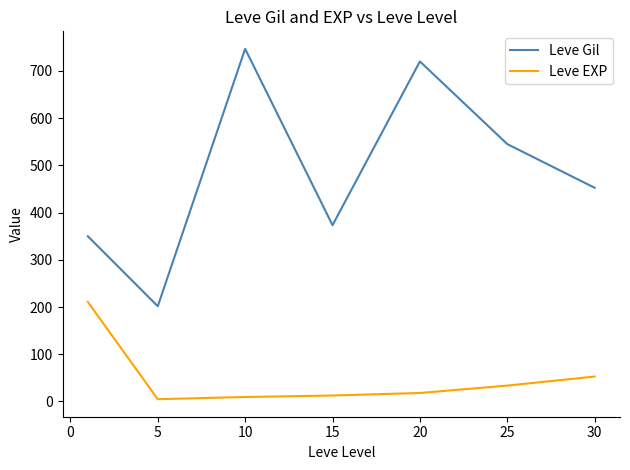

How many values in the Leve Gil series are below 452?

3